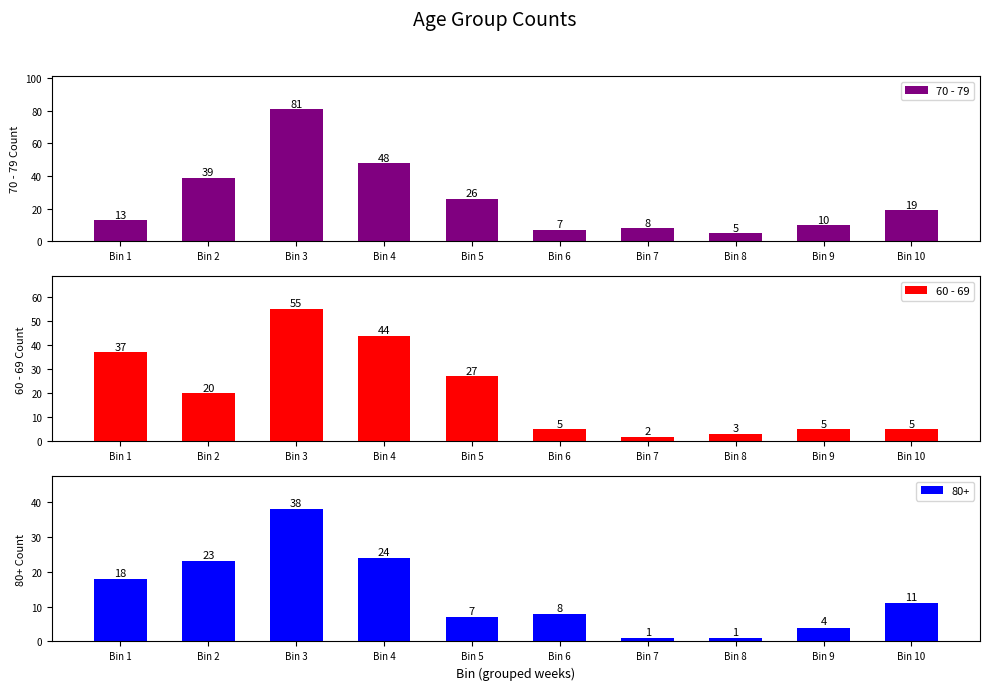

Is the value of 70 - 79 at Bin 1 greater than the value of 60 - 69 at Bin 2?

No